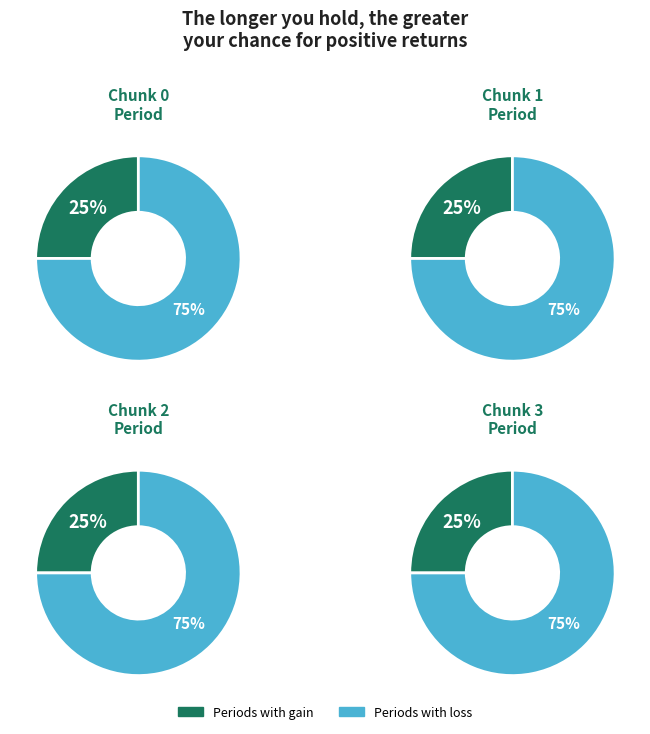

What percentage is the 2 slice, to the nearest percent?

25%